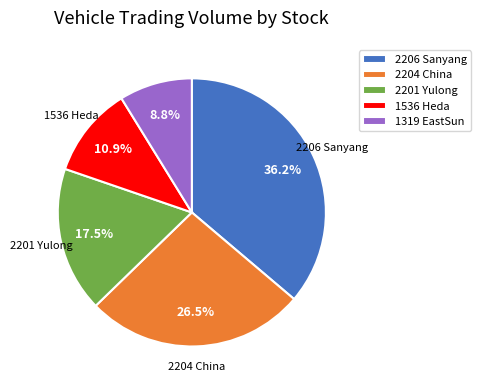

Which category has the smallest portion of the pie?

1319 EastSun